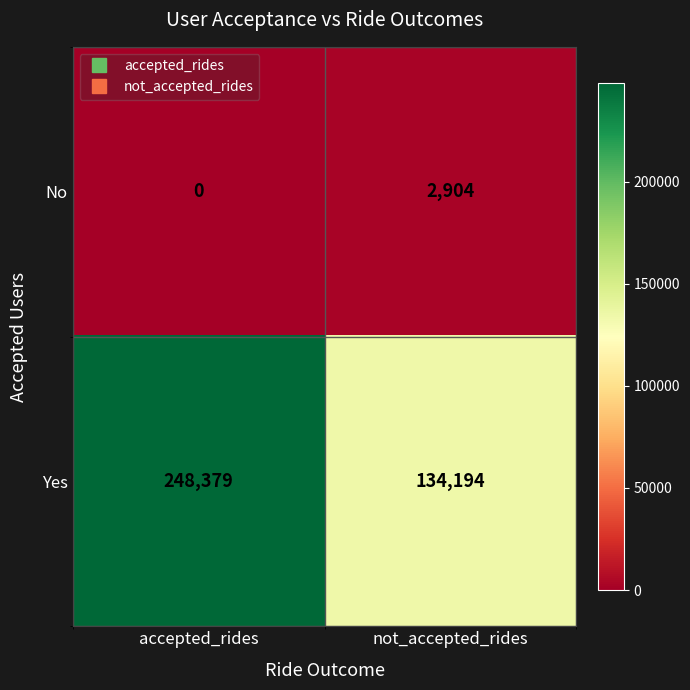

Which series has the largest total across all categories?

Yes